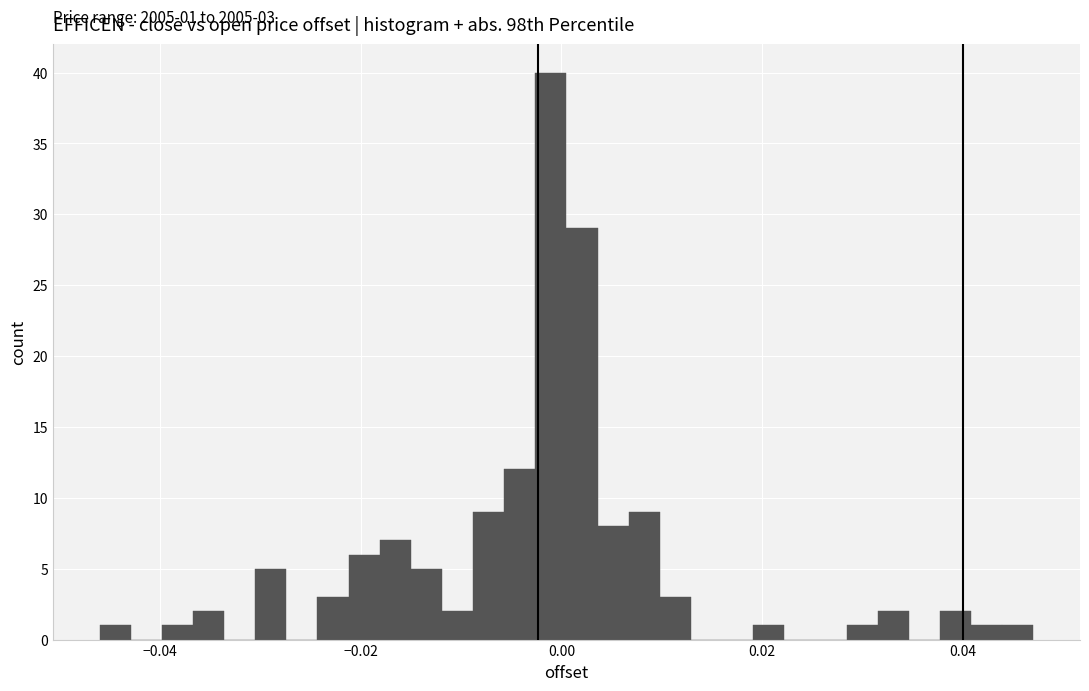

Around what value on the x-axis is the tallest bar? Give the approximate position of its centre, as read against the axis.

-0.002